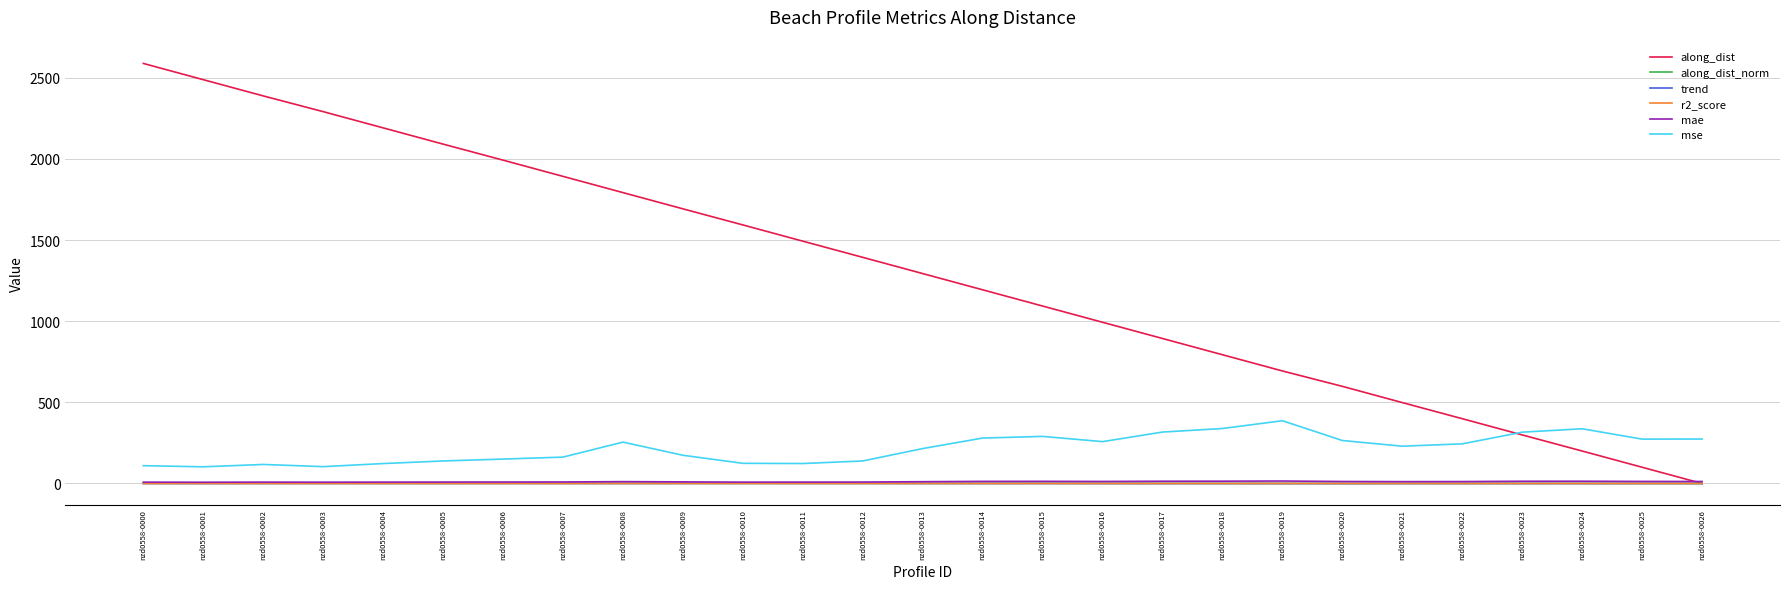

What is the difference between the second highest and minimum values in the mse series?

236.0